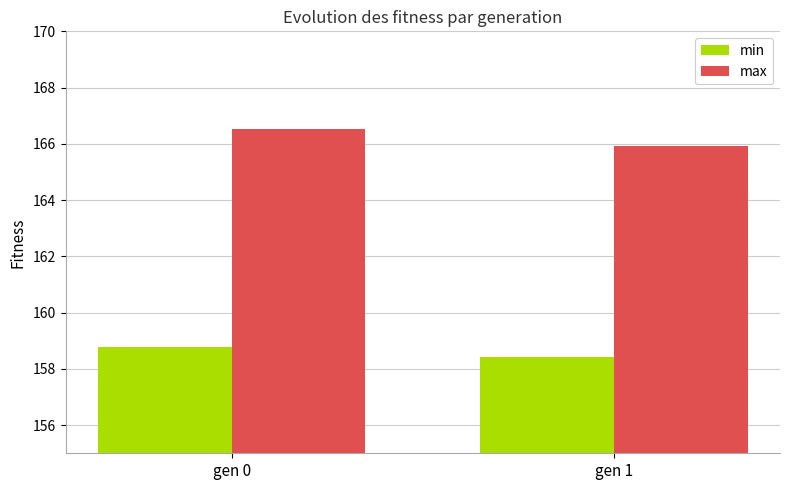

At which label does min reach its minimum?

gen 1